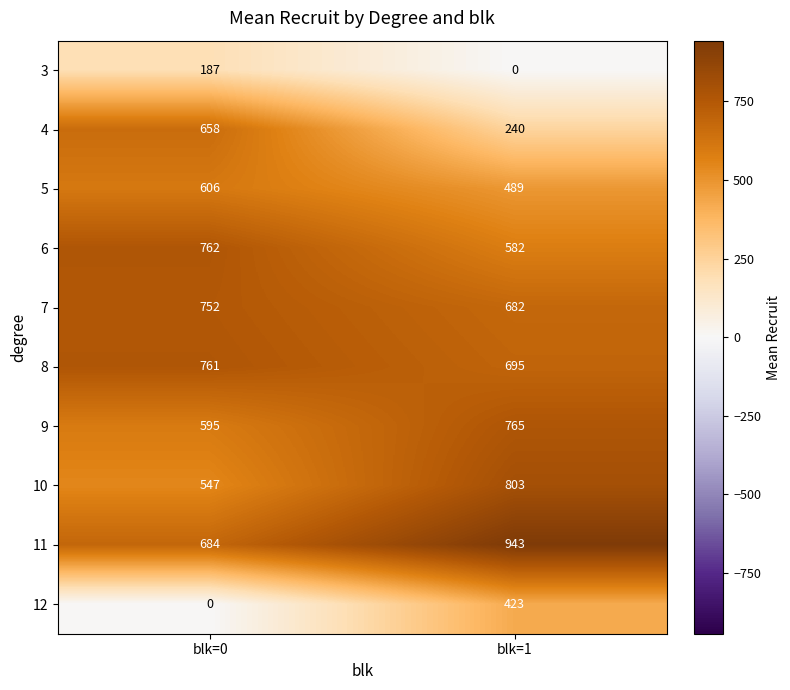

Between blk=0 and blk=1, which series saw the biggest shift?

12